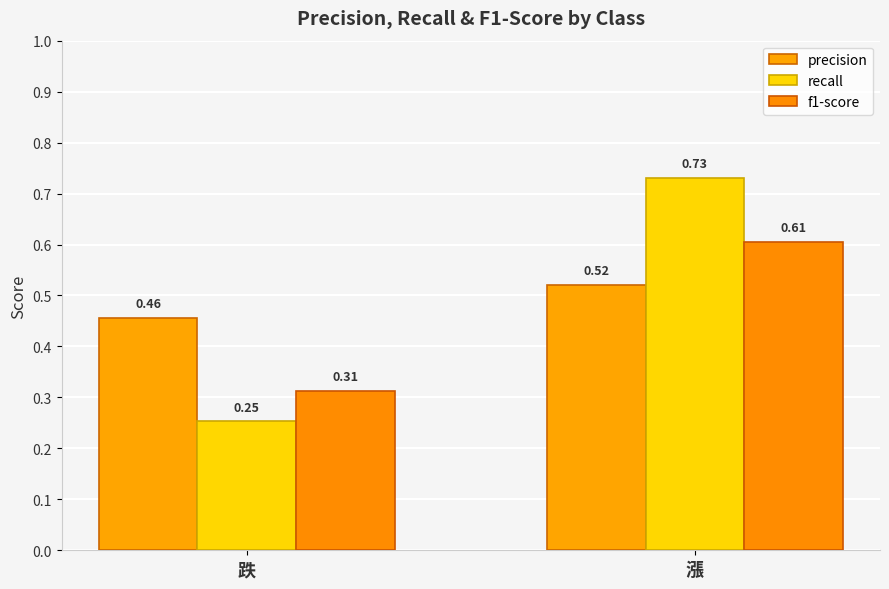

What is the maximum value for f1-score?

0.6